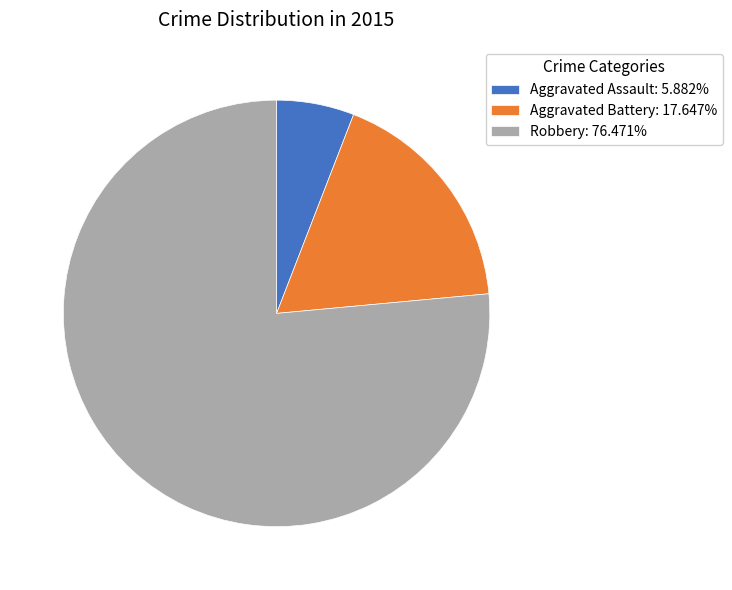

What is the ratio of the value at Robbery: 76.471% to the value at Aggravated Assault: 5.882%?

13.0